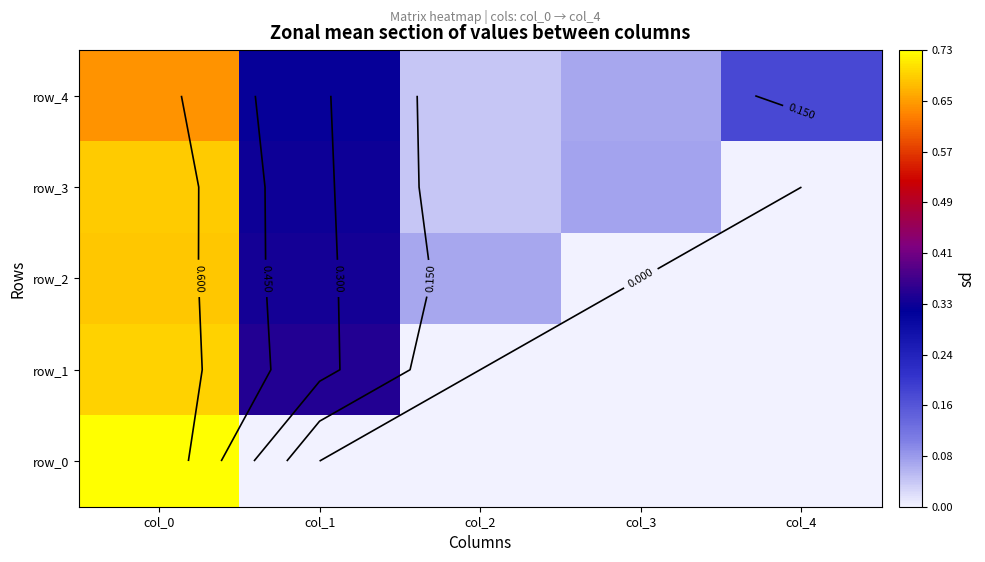

What is the difference between the maximum and minimum values in the row_2 series?

0.7